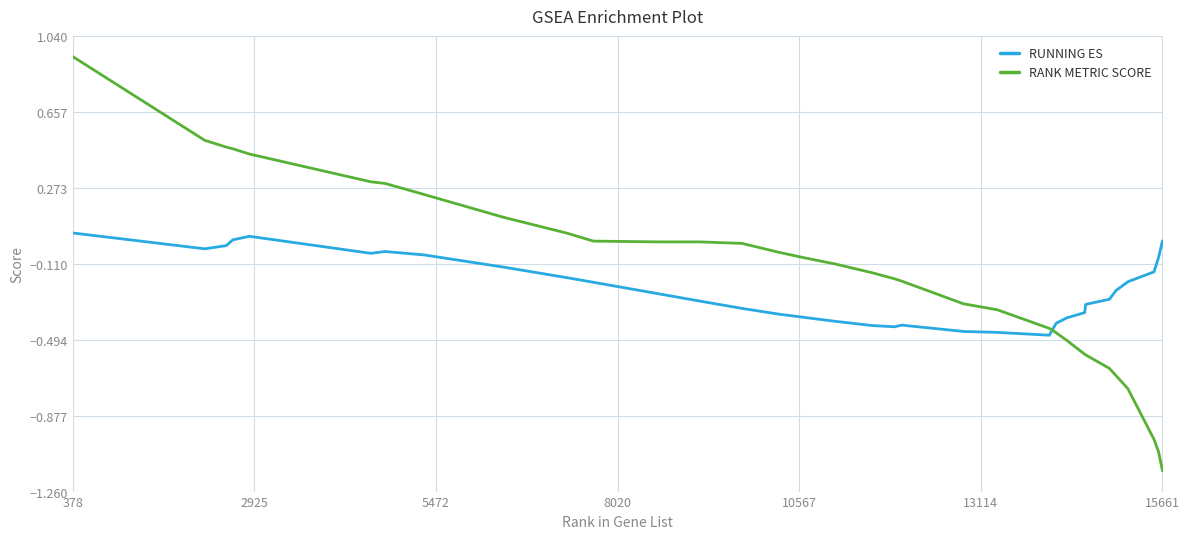

Which series has the widest spread of values?

RANK METRIC SCORE